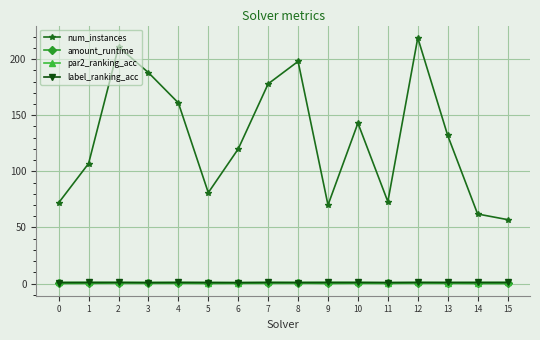

What is the value of the num_instances point at the 15th from the left?

62.0